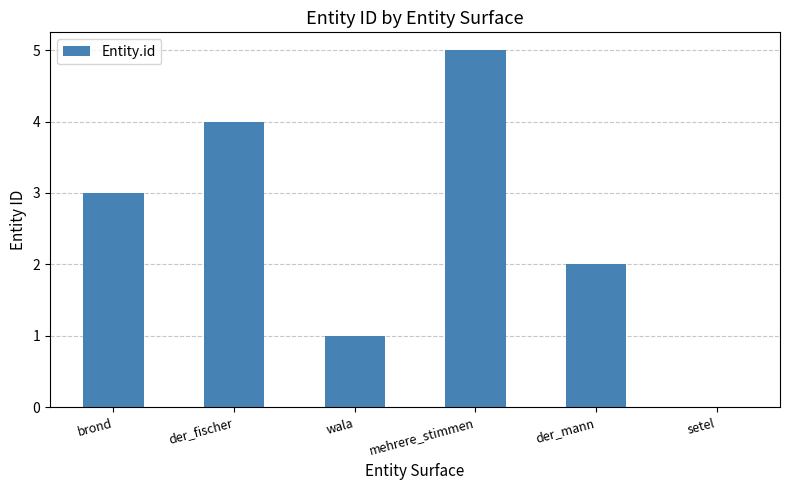

True or false: the data shows 5 at mehrere_stimmen.

True